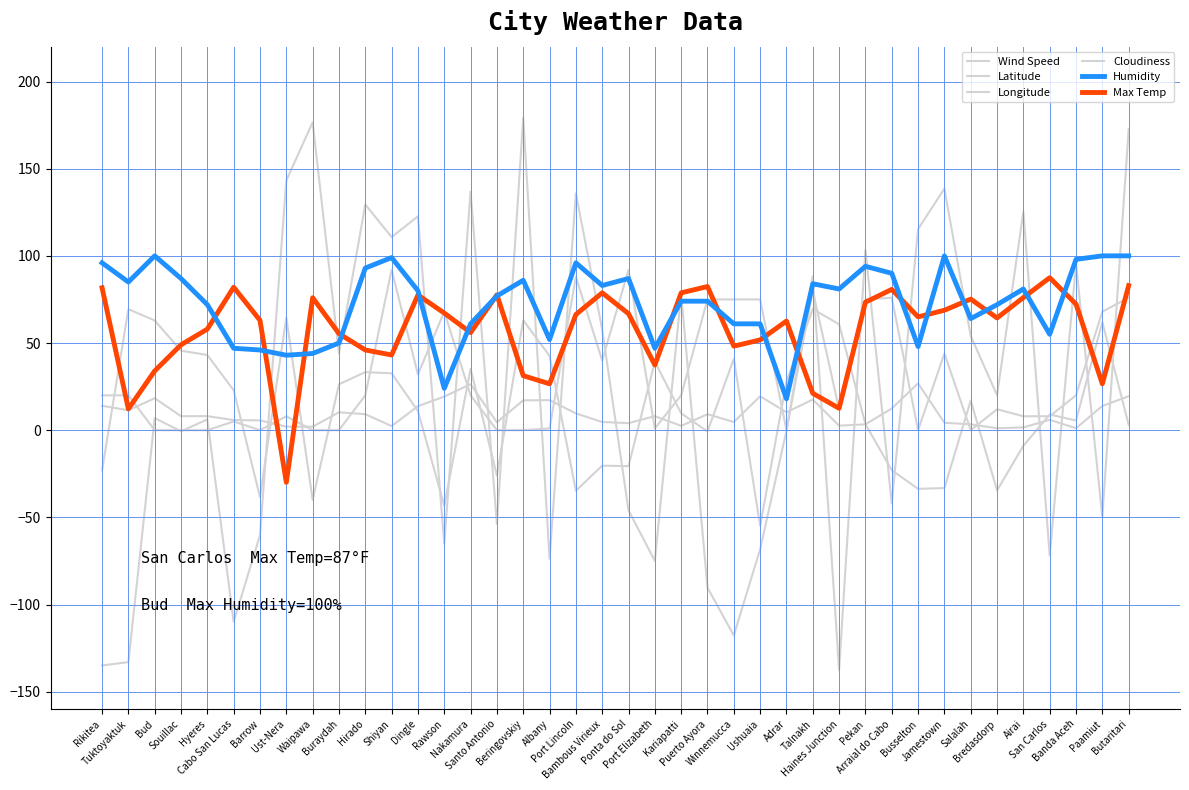

The Latitude series shows 3.4 at Banda Aceh. True or false?

False